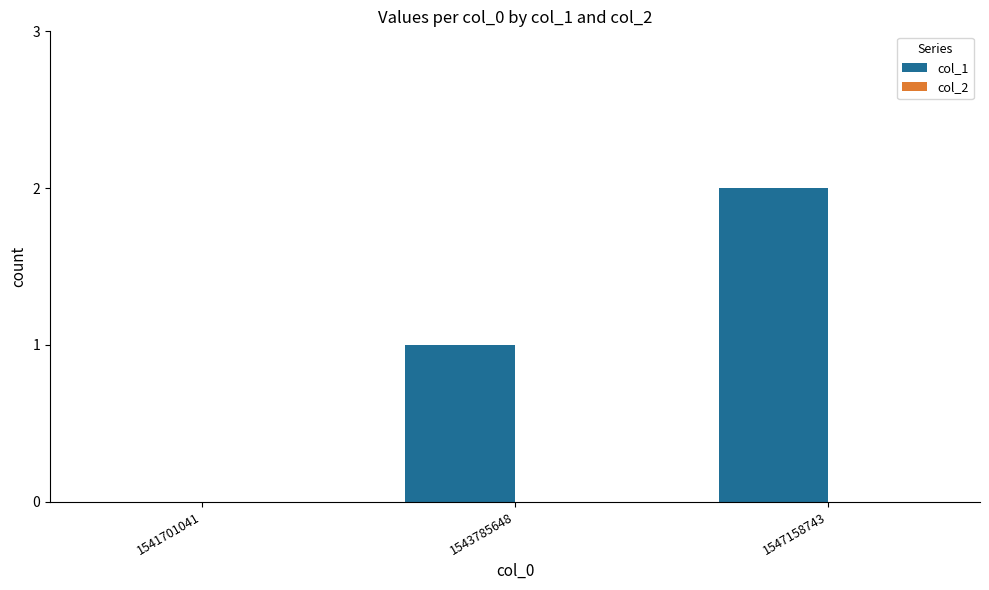

Between 1543785648 and 1541701041, which is larger?

1543785648